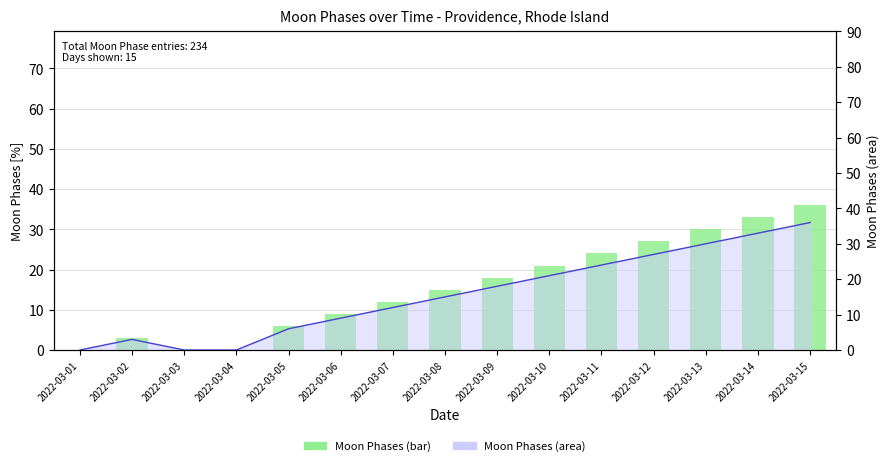

How many groups of bars are there?

15